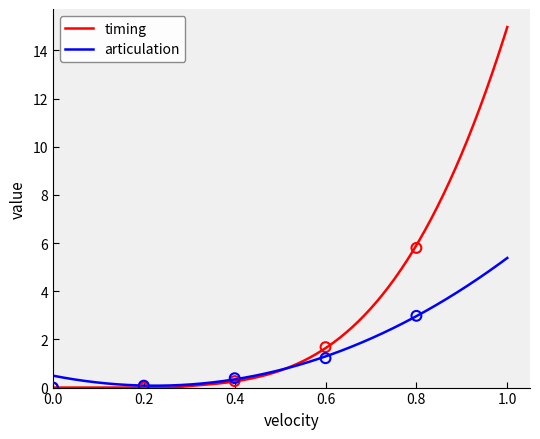

Which series reaches the maximum Y coordinate?

timing